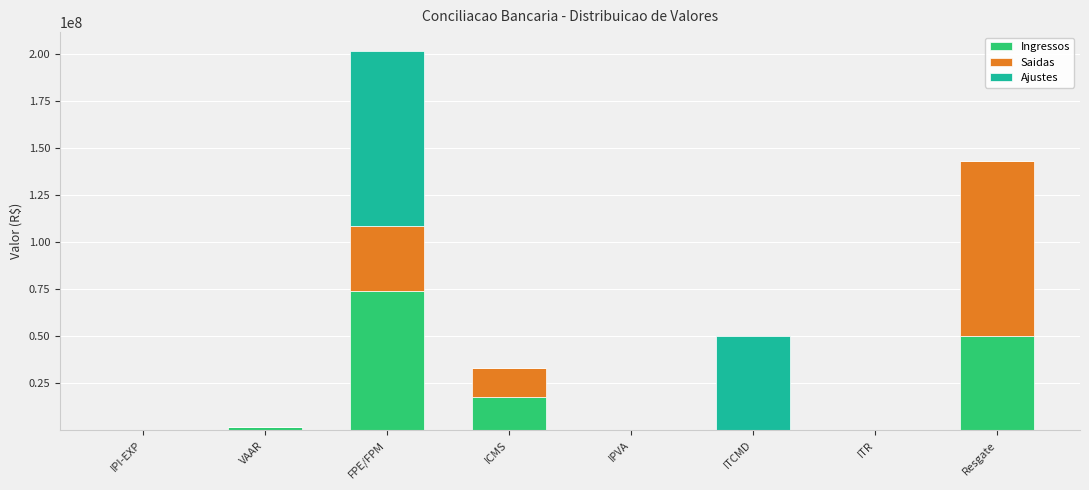

The value of Ingressos at Resgate is 50089950.3. True or false?

True